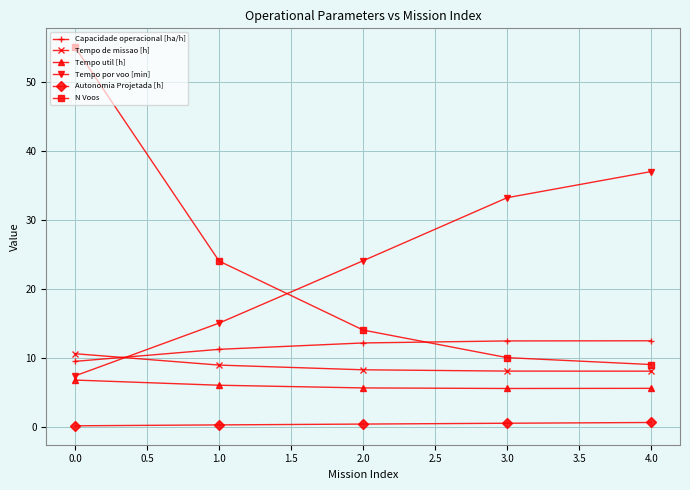

Which series changed the most between 0.0 and 1.0?

N Voos